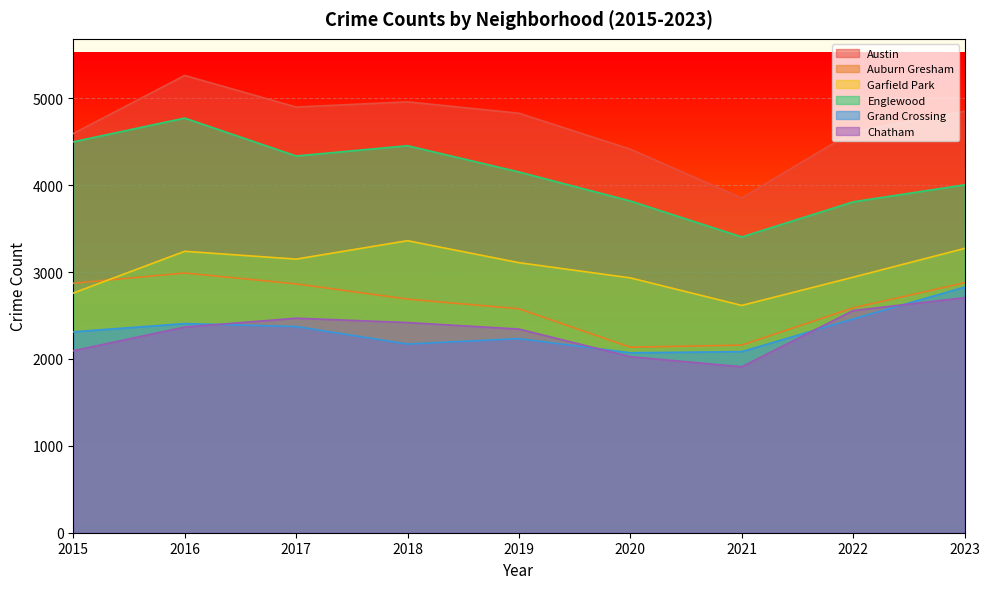

Reading right to left, extract all data points from this chart.

Austin: 4850	4617	3852	4414	4828	4959	4899	5263	4594
Auburn Gresham: 2876	2587	2159	2135	2577	2689	2864	2989	2871
Garfield Park: 3272	2941	2616	2933	3108	3361	3149	3239	2758
Englewood: 4004	3808	3404	3818	4152	4454	4336	4772	4499
Grand Crossing: 2826	2461	2084	2071	2234	2172	2373	2407	2312
Chatham: 2705	2557	1910	2026	2344	2419	2469	2367	2094